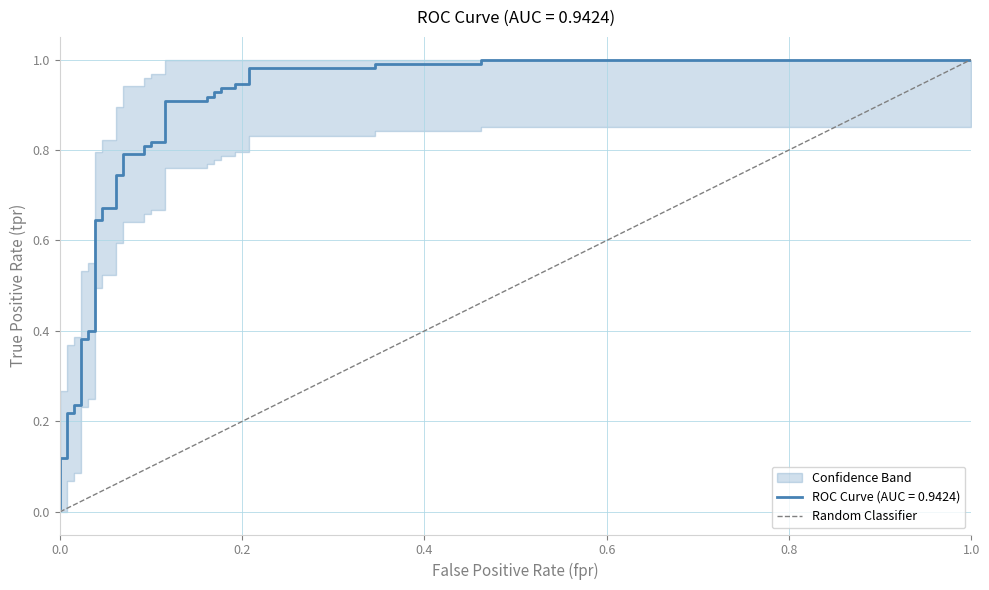

The chart shows a value of 1 at 1.0. True or false?

True